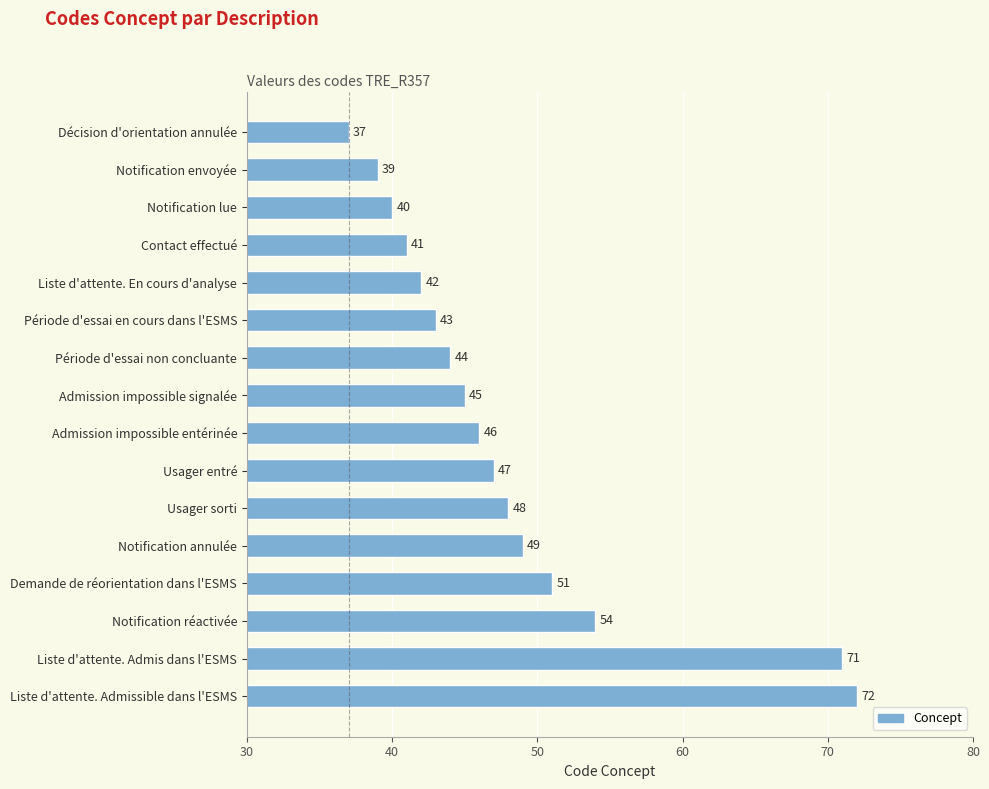

Which label corresponds to the largest value in the chart?

Liste d'attente. Admissible dans l'ESMS